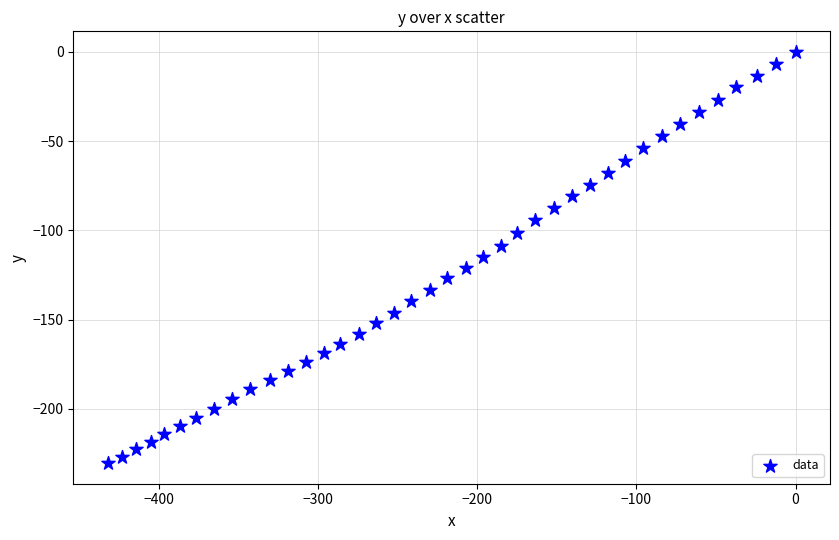

What is the range of Y values (max minus min)?

230.4